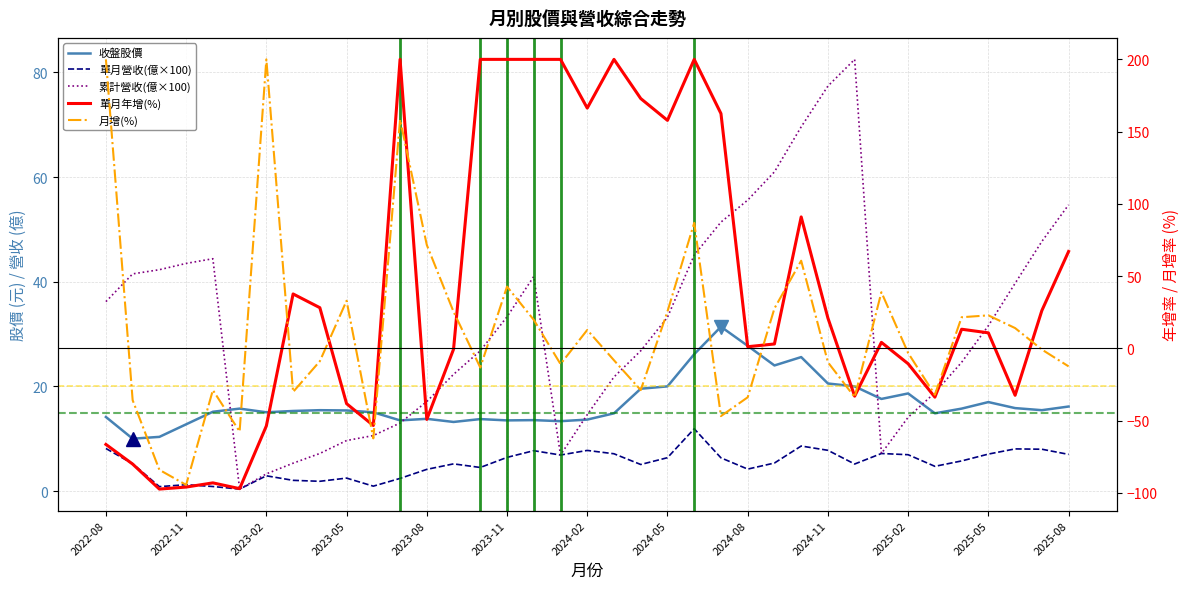

What is the sum of all 月增(%) values?

427.4